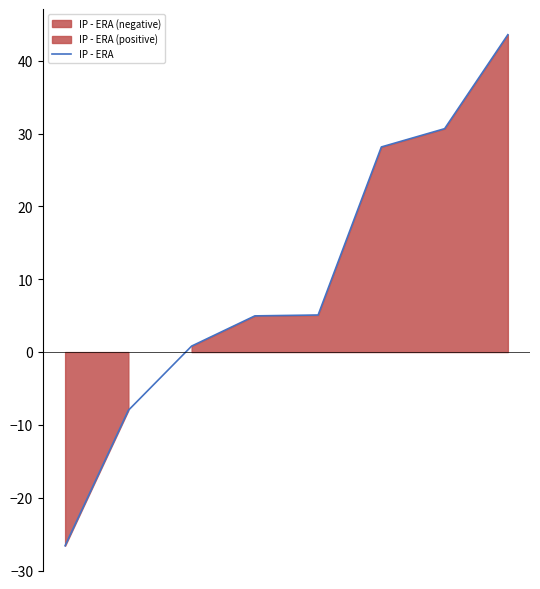

Reading right to left, what are all the values shown in this chart?

43.6	30.7	28.2	5.1	5.0	0.8	-8.0	-26.6